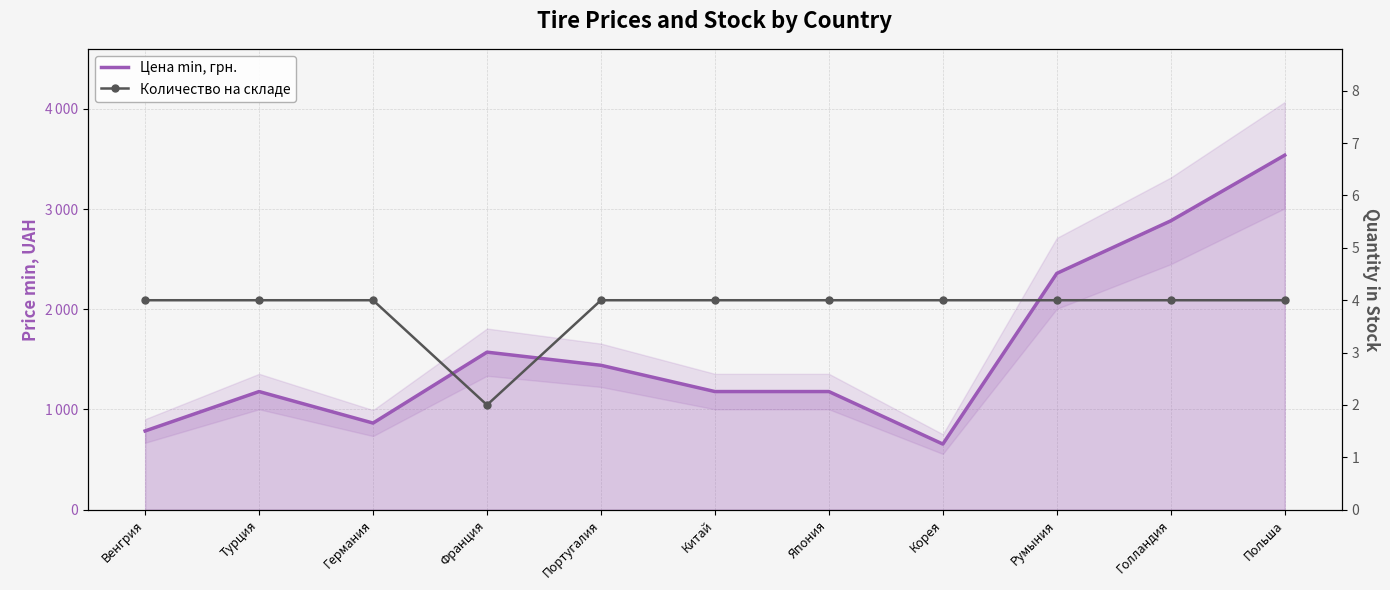

Is it true that Цена min, грн. equals 1179.0 at Япония?

True